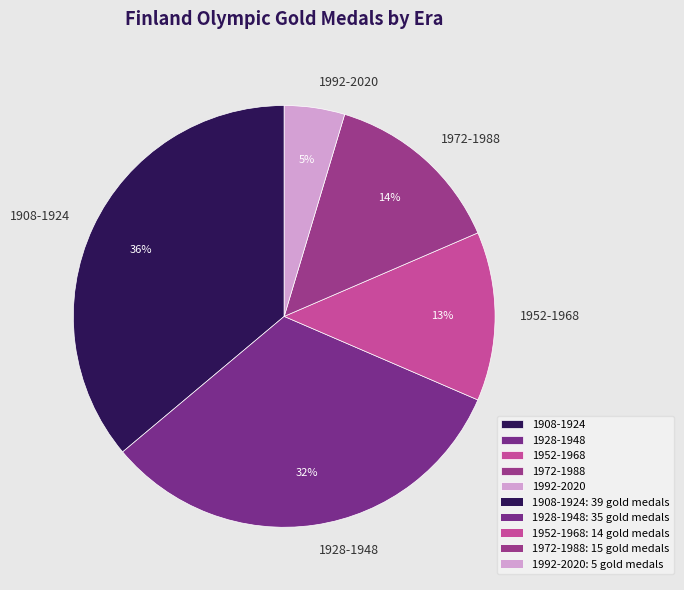

Is it true that 1952-1968 is 13% of the pie?

True